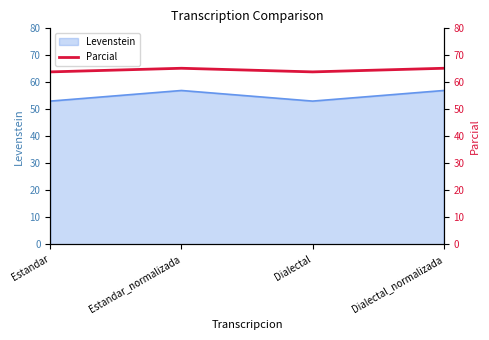

In Levenstein, how many points are higher than both neighbors (excluding endpoints)?

1